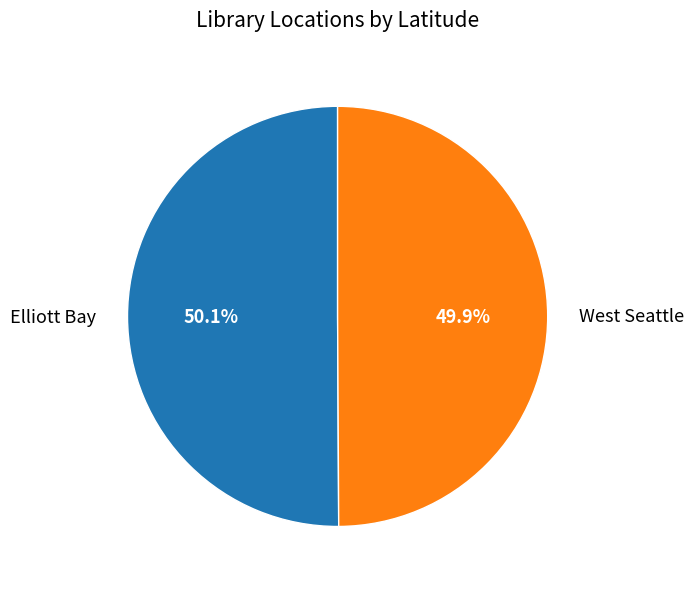

True or false: West Seattle accounts for 39% of the total.

False